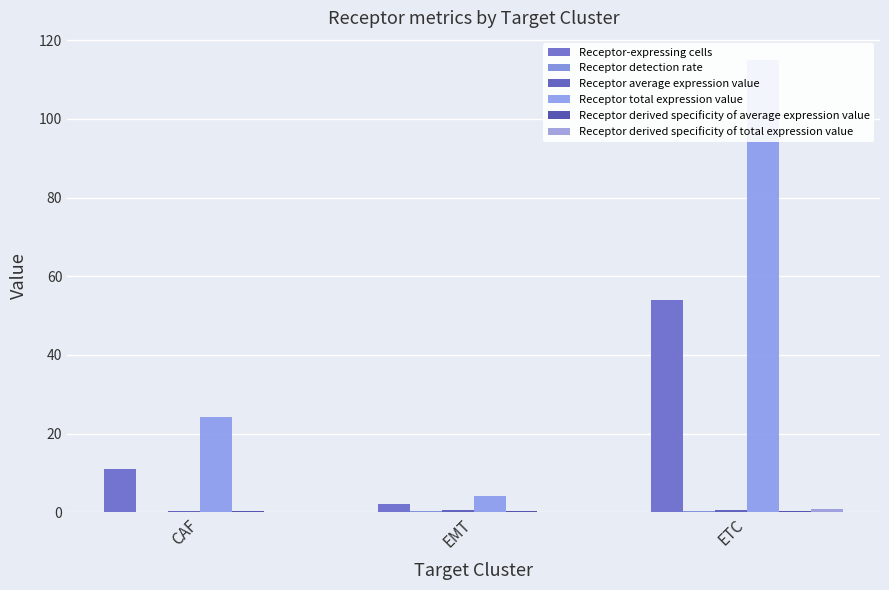

At which category is the sum across all series the highest?

ETC